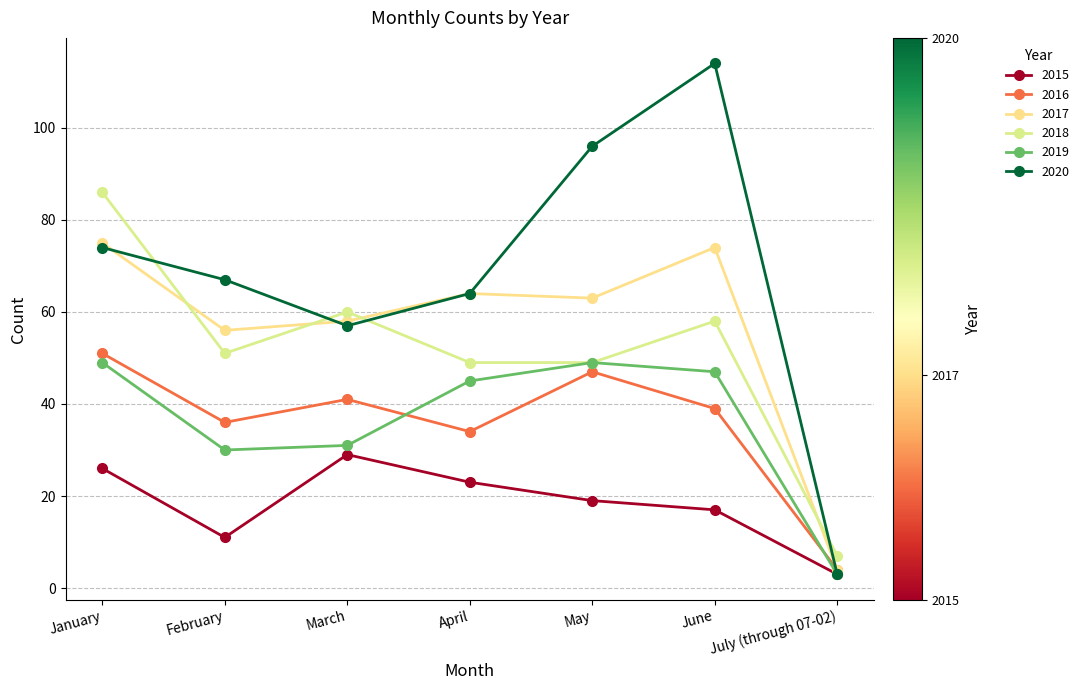

True or false: 2017 and 2019 cross at least once.

False